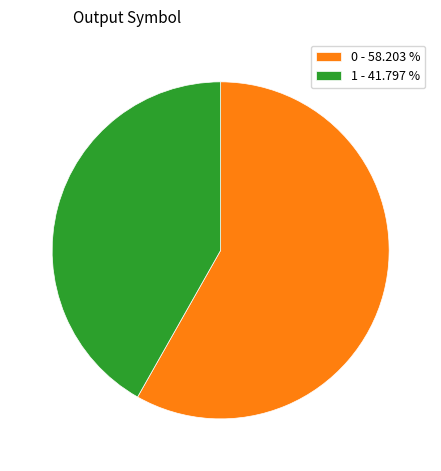

Which has a higher value, 0 or 1?

0